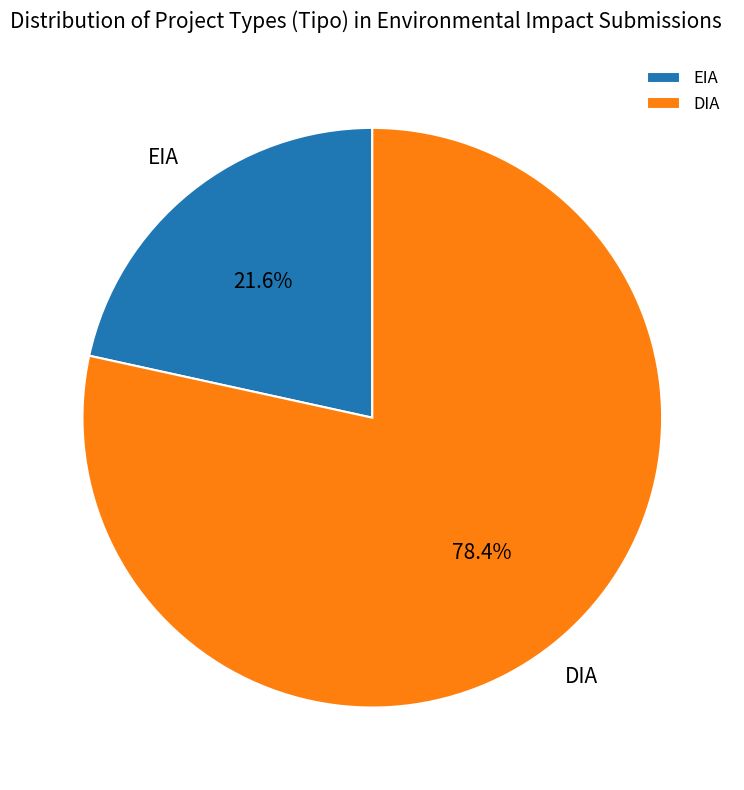

Between DIA and EIA, which is larger?

DIA